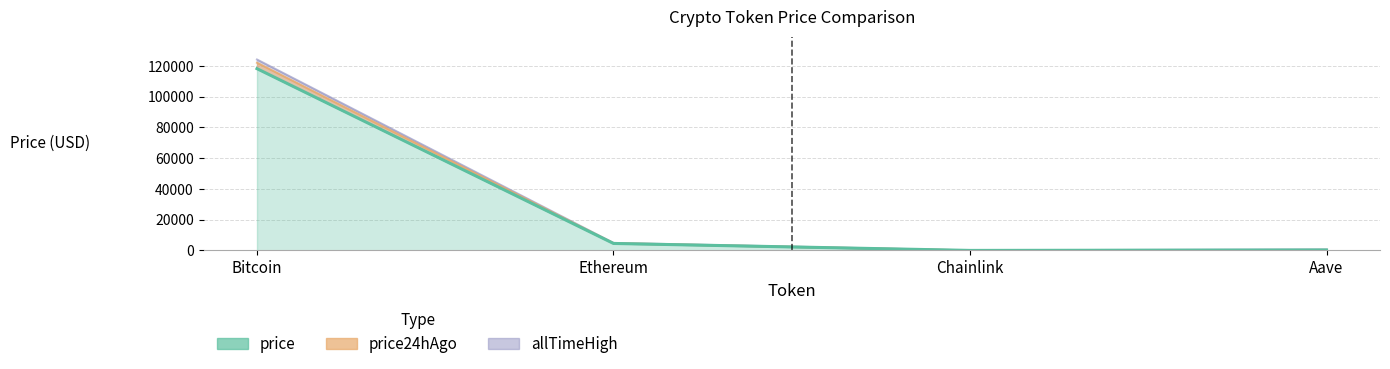

True or false: allTimeHigh and price intersect in this chart.

False